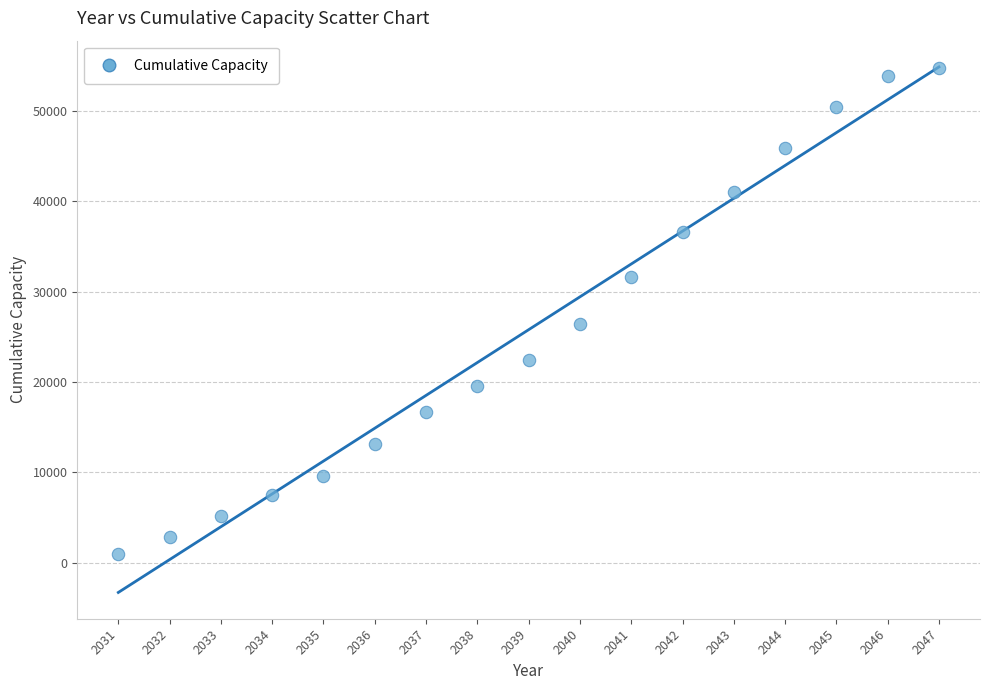

What Y value in the scatter plot is closest to 27849?

26445.3